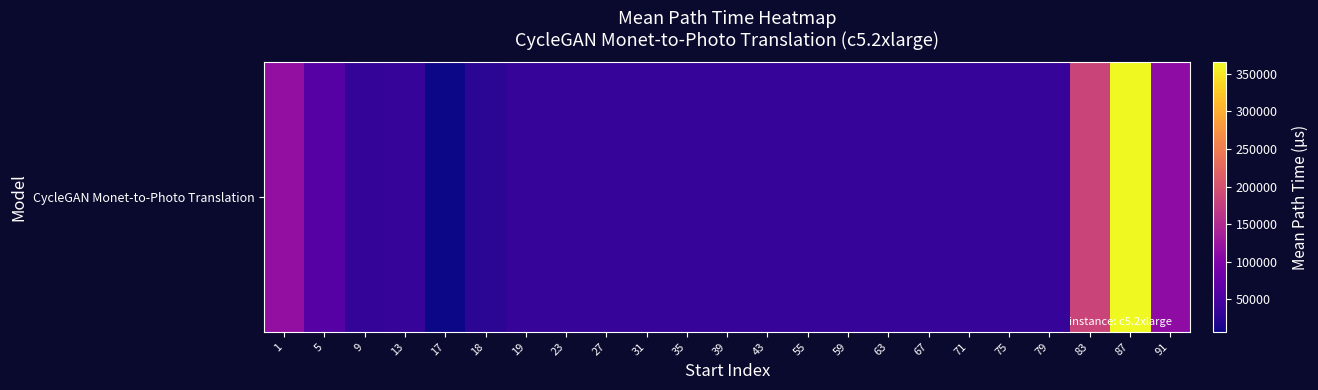

The chart shows a value of 14179.9 at 23. True or false?

False